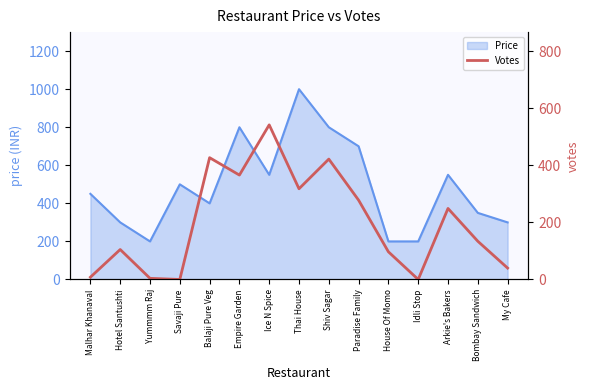

How many points are higher than both their immediate neighbors (excluding endpoints)?

5